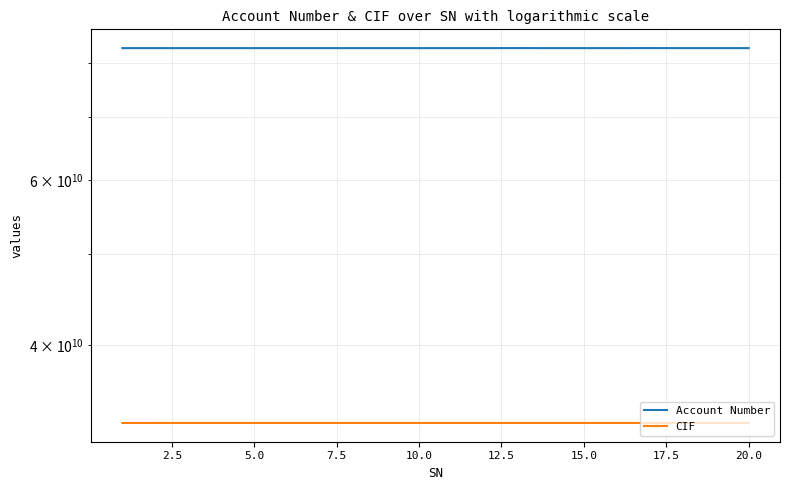

True or false: CIF has a value of 33004634177 at 20.0.

True